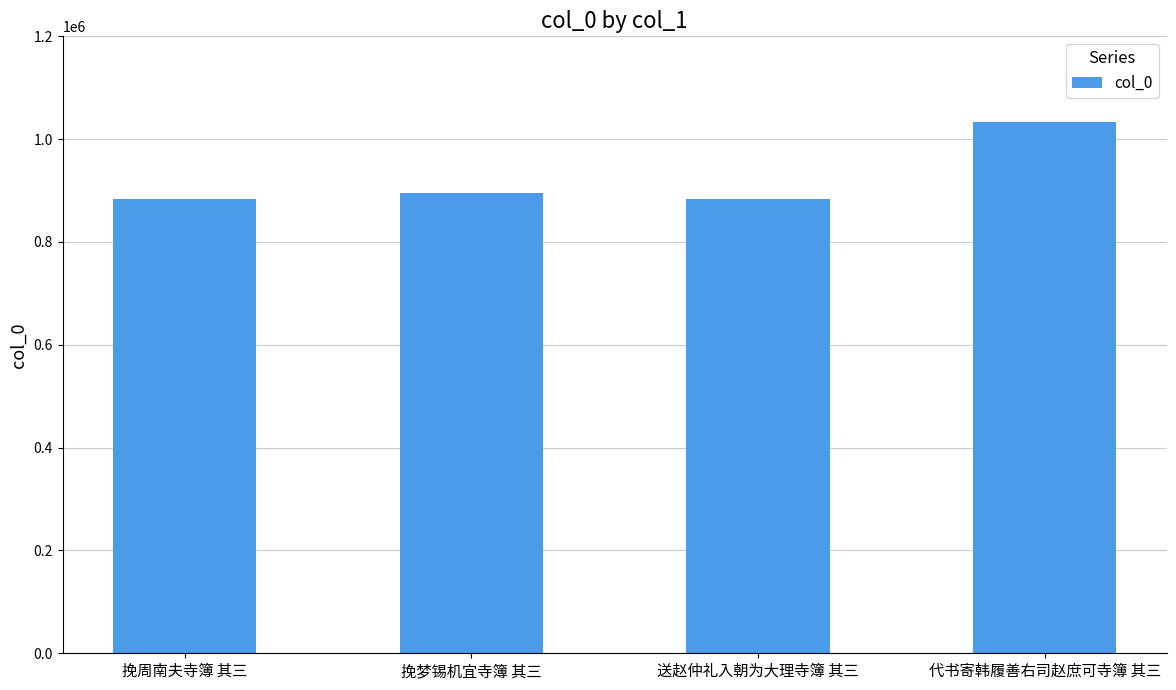

What is the change in value from 送赵仲礼入朝为大理寺簿 其三 to 代书寄韩履善右司赵庶可寺簿 其三?

+150519